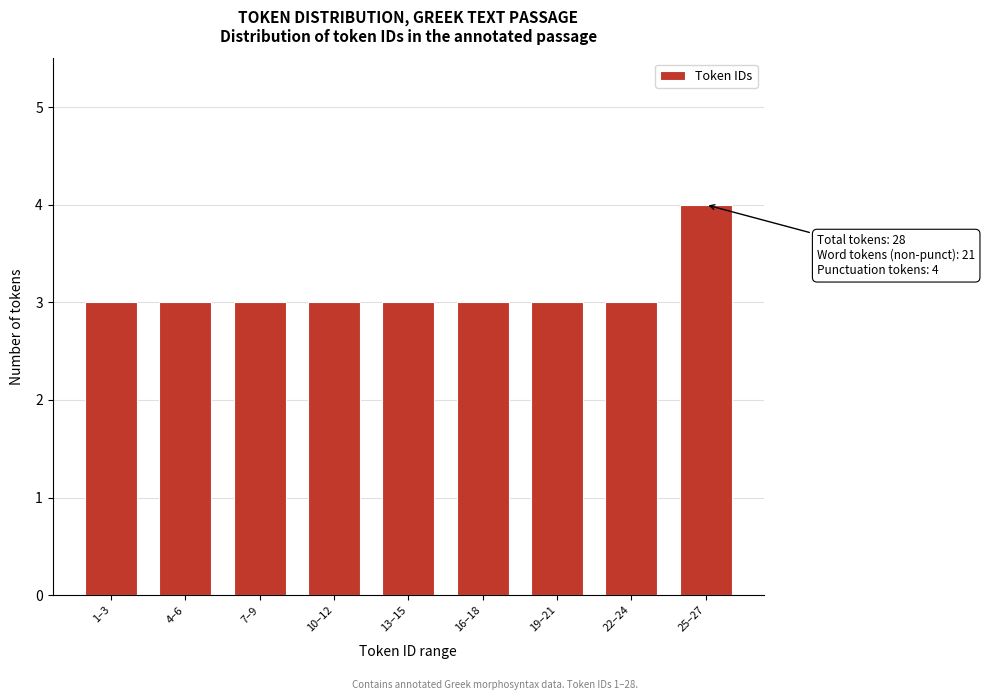

Reading left to right, transcribe all the data shown in this chart.

1–3=3	4–6=3	7–9=3	10–12=3	13–15=3	16–18=3	19–21=3	22–24=3	25–27=4